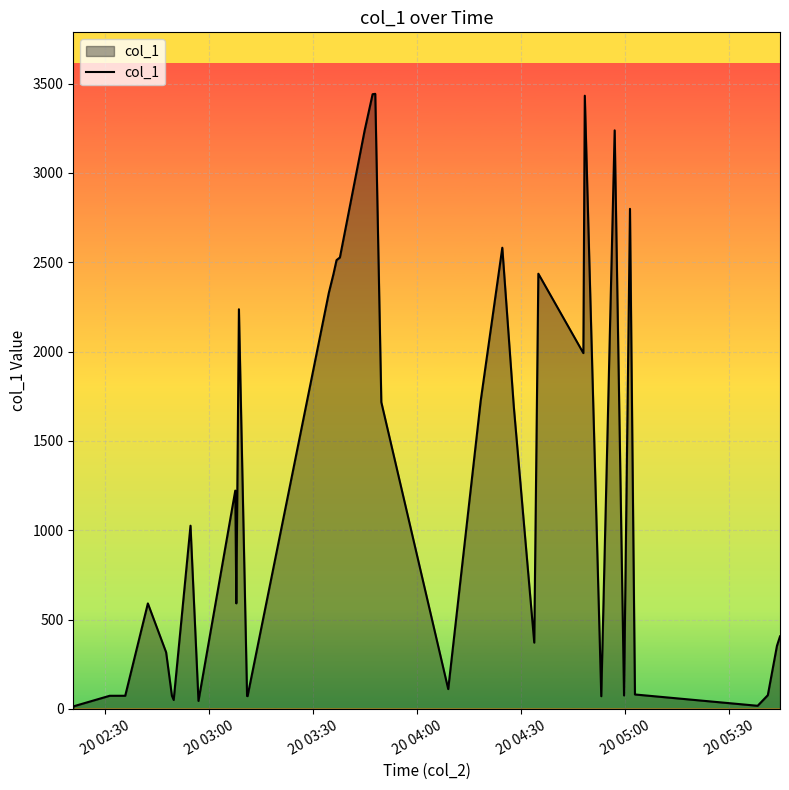

What is the difference between the maximum and minimum values?

3435.2